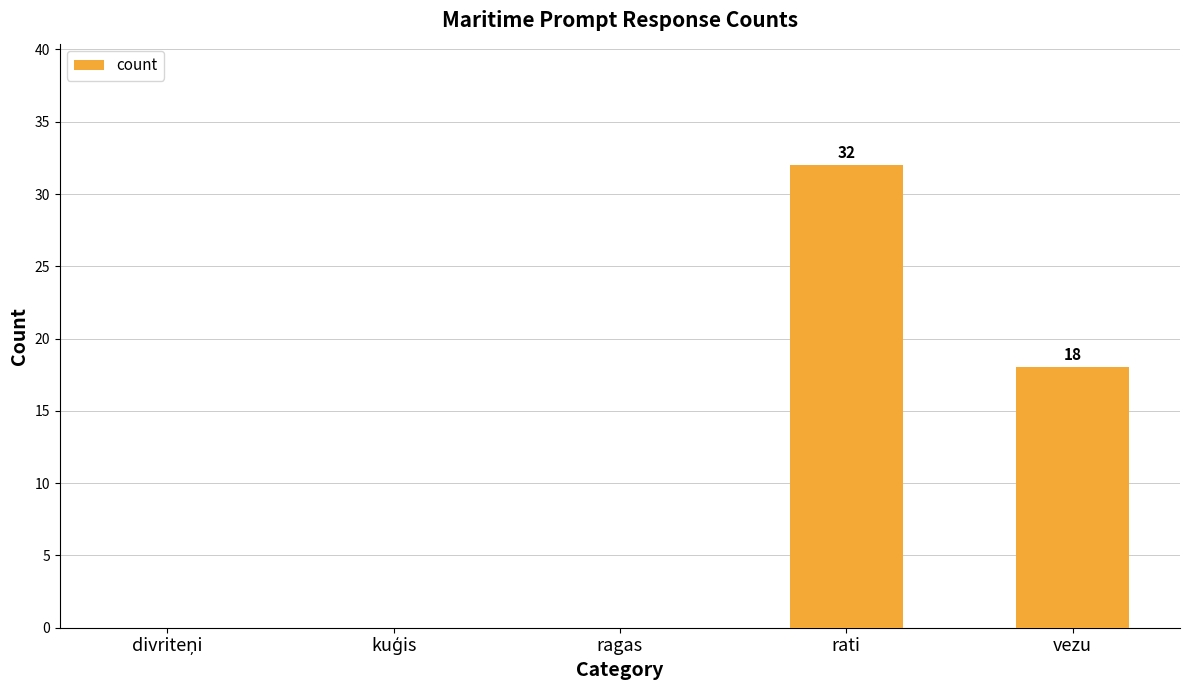

At which category does the chart reach its peak across all series?

rati